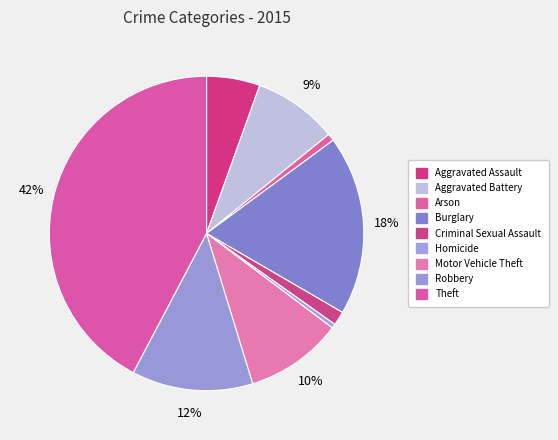

Count the number of slices in the pie.

9